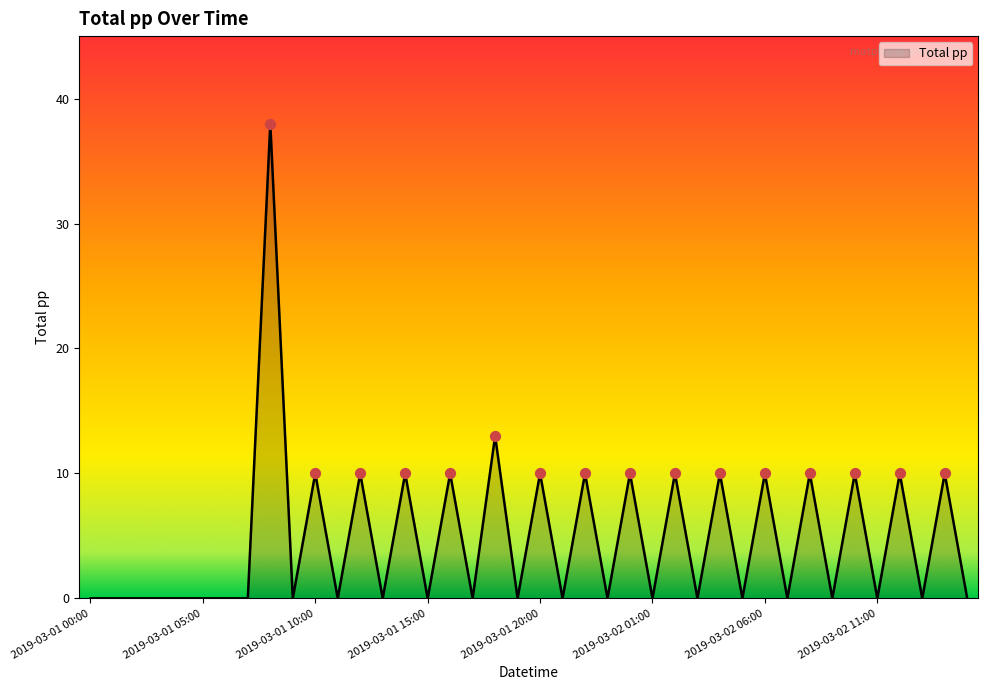

What is the difference between the maximum and minimum values?

38